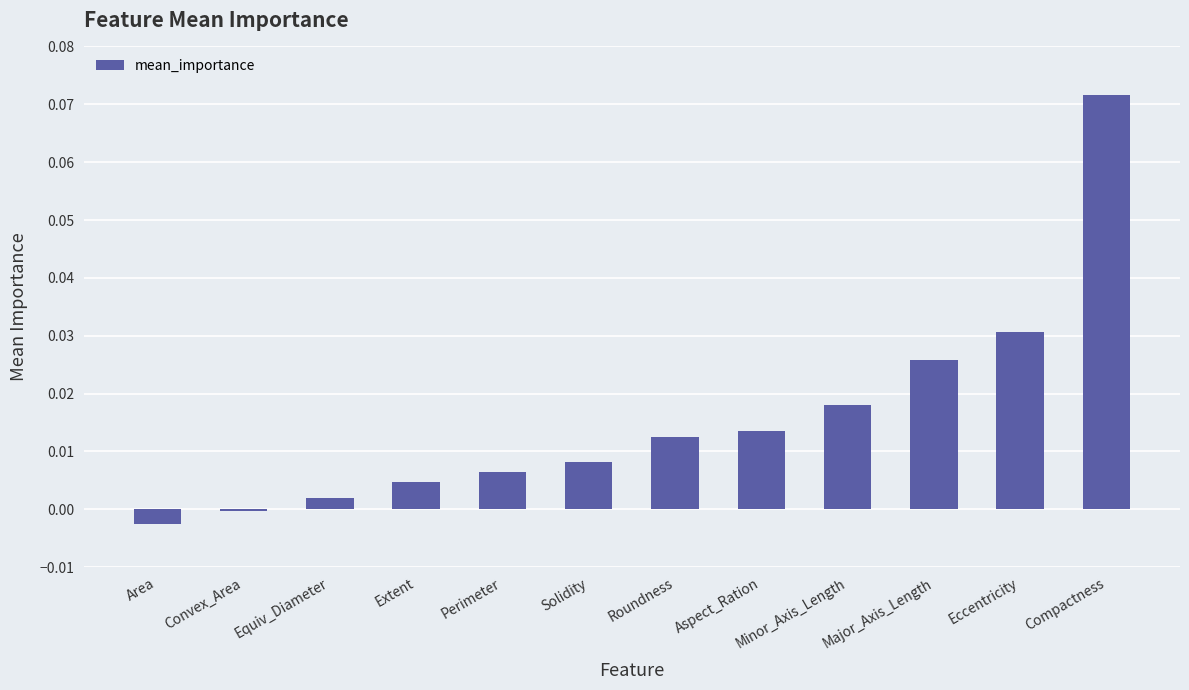

Which label corresponds to the smallest value in the chart?

Area